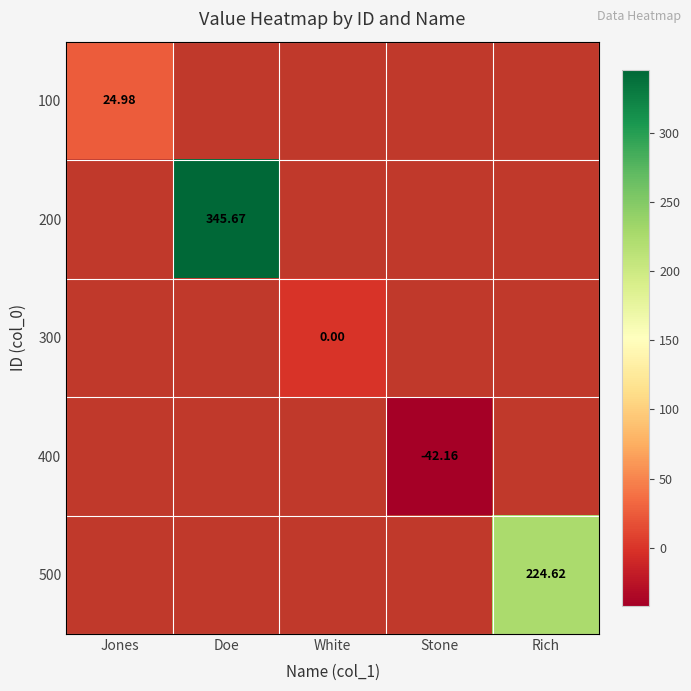

What is the maximum value shown in the chart?

345.7